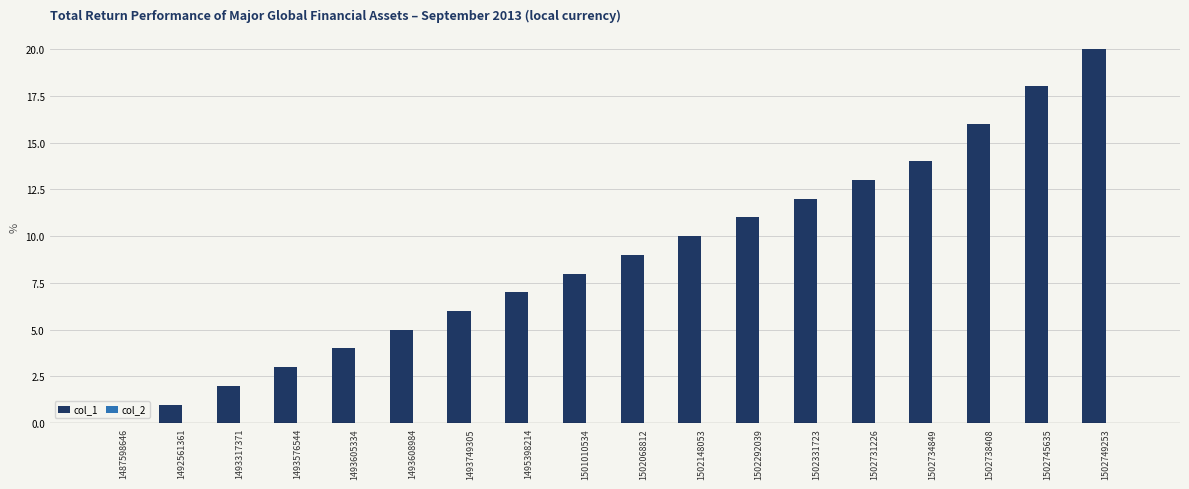

How many data points does each series have?

18